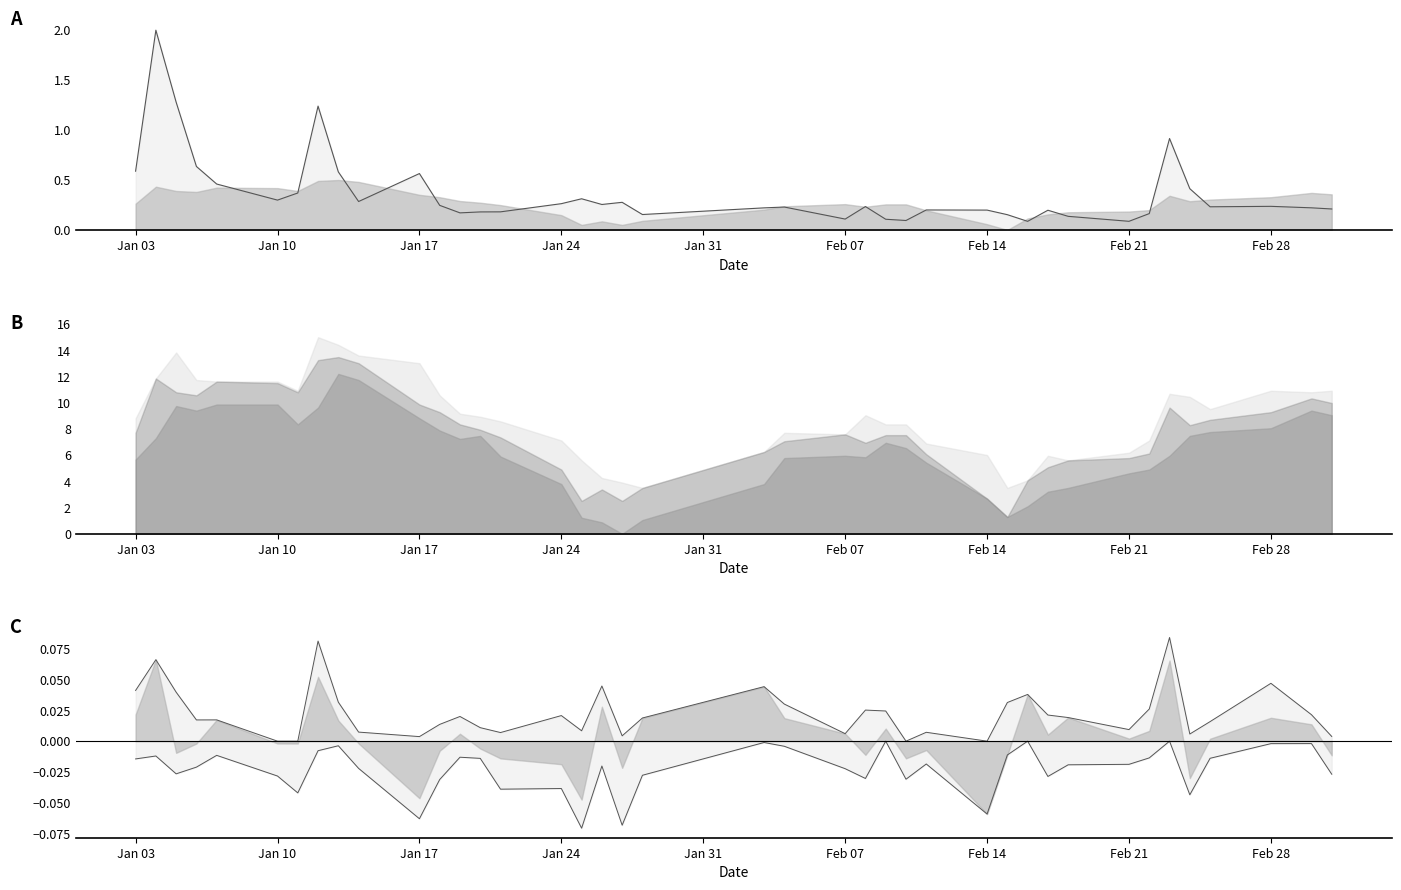

Reading left to right, what are all the values shown in this chart?

Volume line: 0.6	2.0	1.3	0.6	0.5	0.3	0.4	1.2	0.6	0.3	0.6	0.2	0.2	0.2	0.2	0.3	0.3	0.3	0.3	0.2	0.2	0.2	0.1	0.2	0.1	0.1	0.2	0.2	0.2	0.1	0.2	0.1	0.1	0.2	0.9	0.4	0.2	0.2	0.2	0.2
High change line: 0.0	0.1	0.0	0.0	0.0	0.0	0.0	0.1	0.0	0.0	0.0	0.0	0.0	0.0	0.0	0.0	0.0	0.0	0.0	0.0	0.0	0.0	0.0	0.0	0.0	0.0	0.0	0.0	0.0	0.0	0.0	0.0	0.0	0.0	0.1	0.0	0.0	0.0	0.0	0.0
Low change line: -0.0	-0.0	-0.0	-0.0	-0.0	-0.0	-0.0	-0.0	-0.0	-0.0	-0.1	-0.0	-0.0	-0.0	-0.0	-0.0	-0.1	-0.0	-0.1	-0.0	-0.0	-0.0	-0.0	-0.0	0.0	-0.0	-0.0	-0.1	-0.0	0.0	-0.0	-0.0	-0.0	-0.0	0.0	-0.0	-0.0	-0.0	-0.0	-0.0